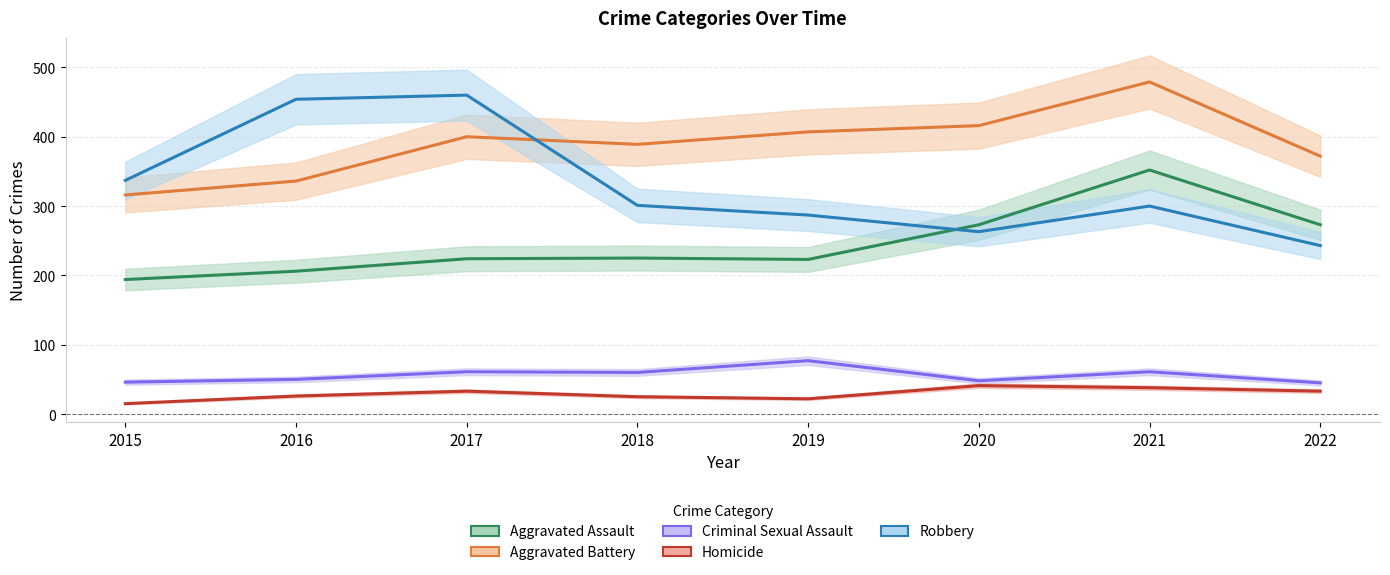

What are all the series names shown in the legend?

Aggravated Assault, Aggravated Battery, Criminal Sexual Assault, Homicide, Robbery